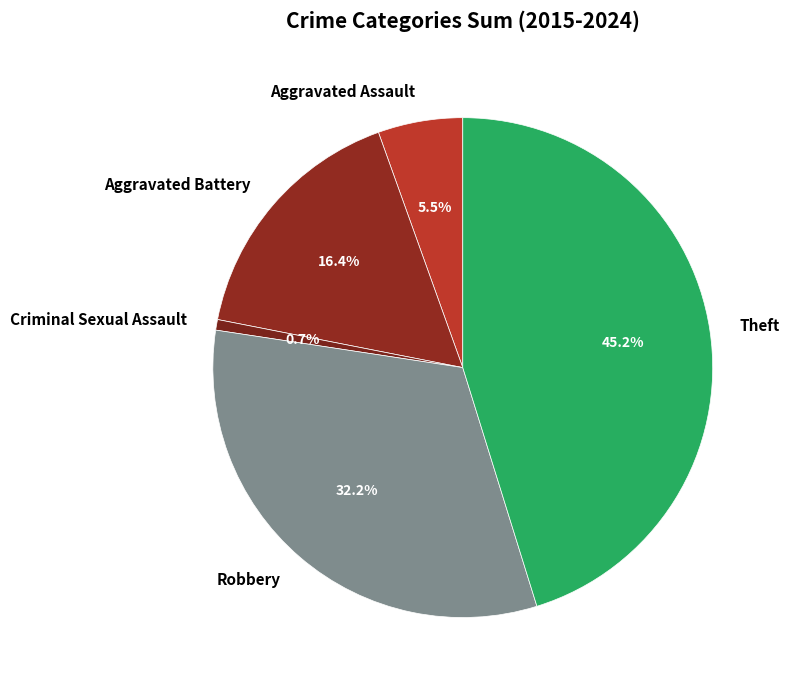

Does Criminal Sexual Assault account for over 50% of the chart?

No